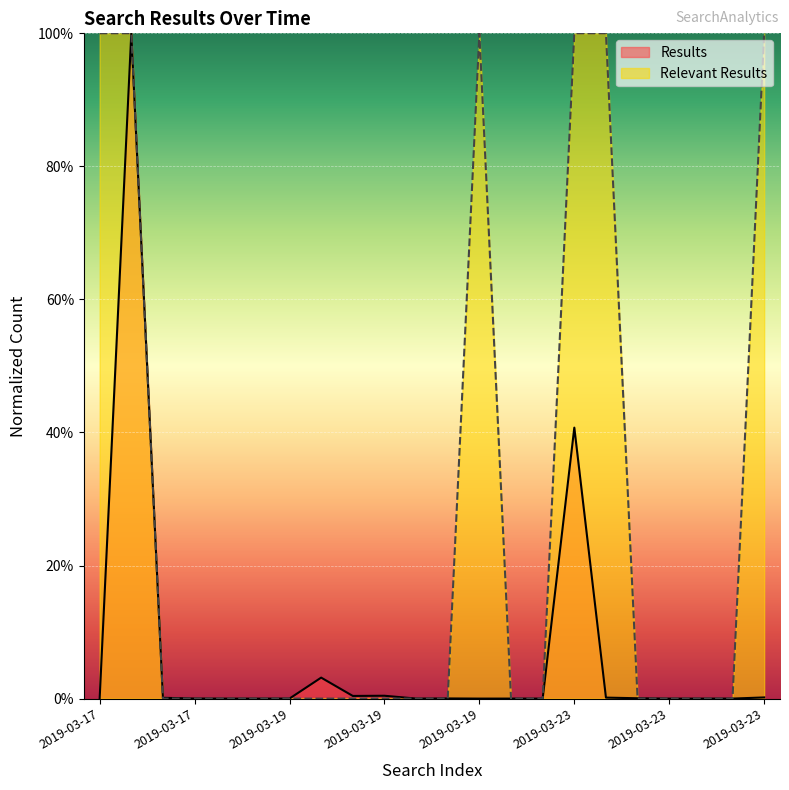

How many interior local valleys does the Results series have?

6